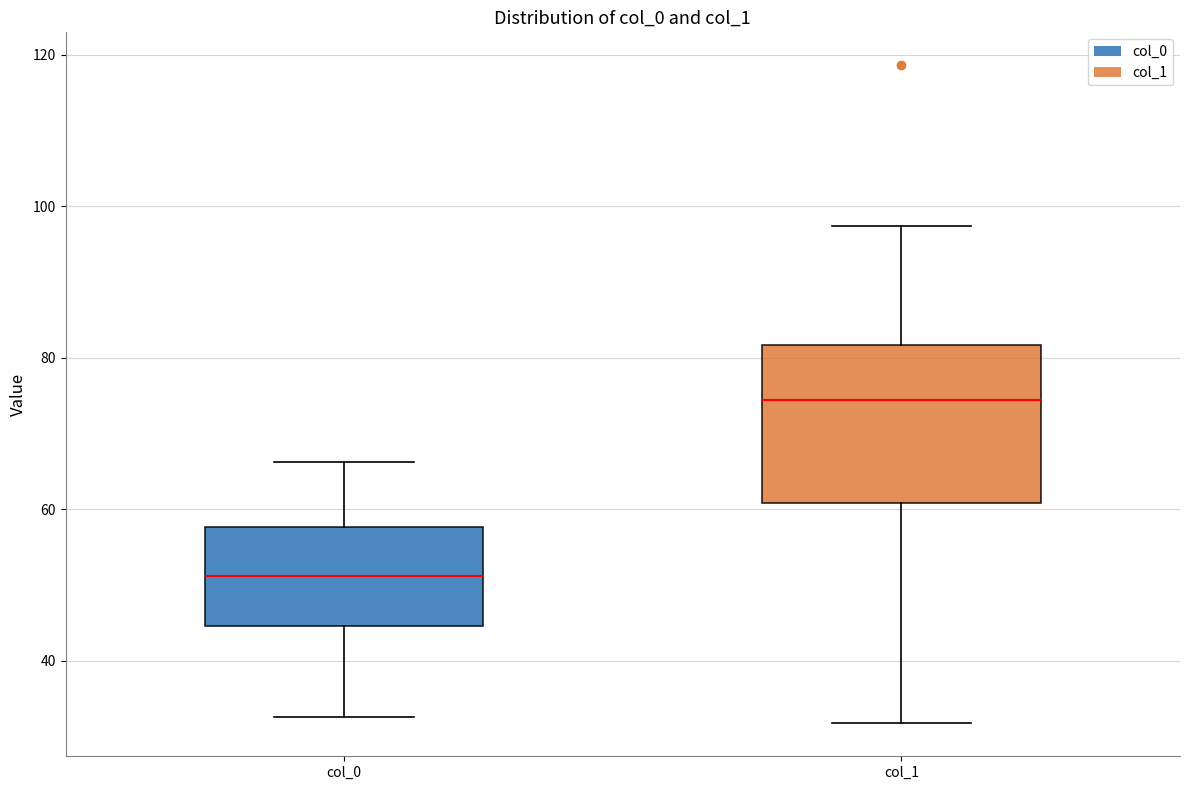

Reading left to right, read every box against the y-axis: the position of its median line, the range the box covers, and the ends of its whiskers. The values are not printed on the chart, so give them approximately, as read against the axis.

col_0: median 52, box 44 to 58, whiskers 32 to 66
col_1: median 74, box 60 to 82, whiskers 32 to 98